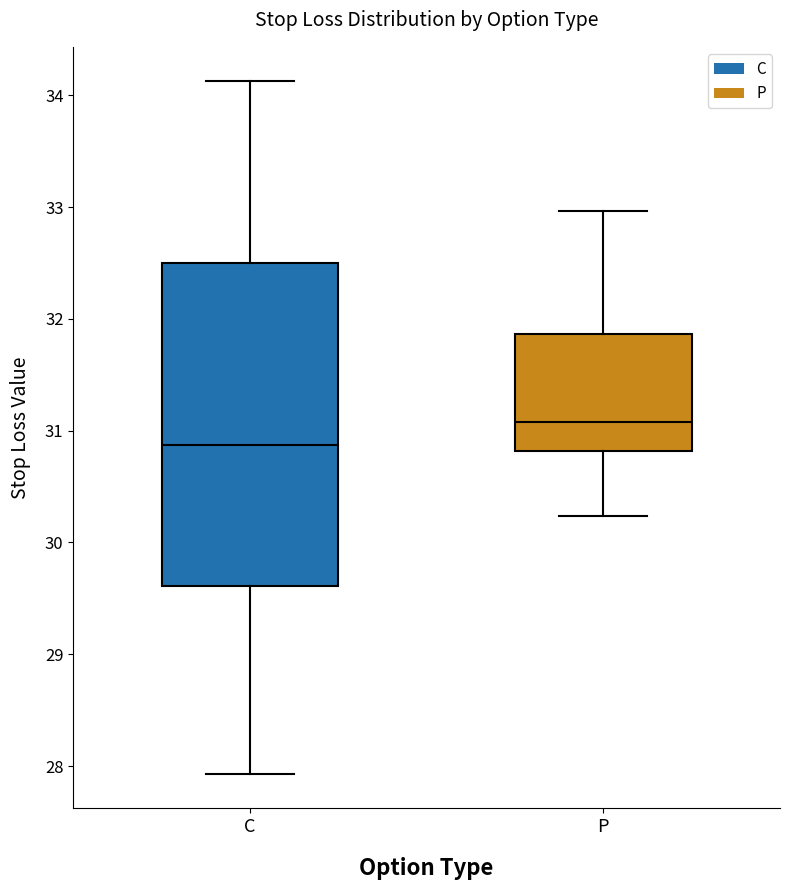

Where does the lower whisker of the box for C end on the y-axis? The values are not printed on the chart, so give them approximately, as read against the axis.

27.9